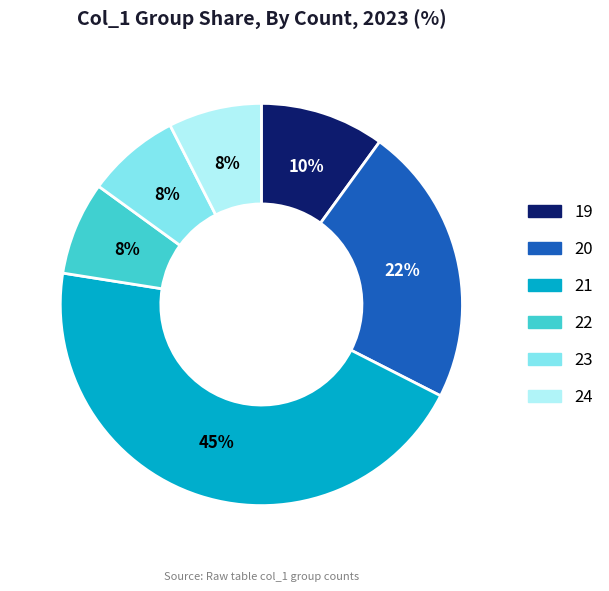

What is the largest slice in the pie chart?

21